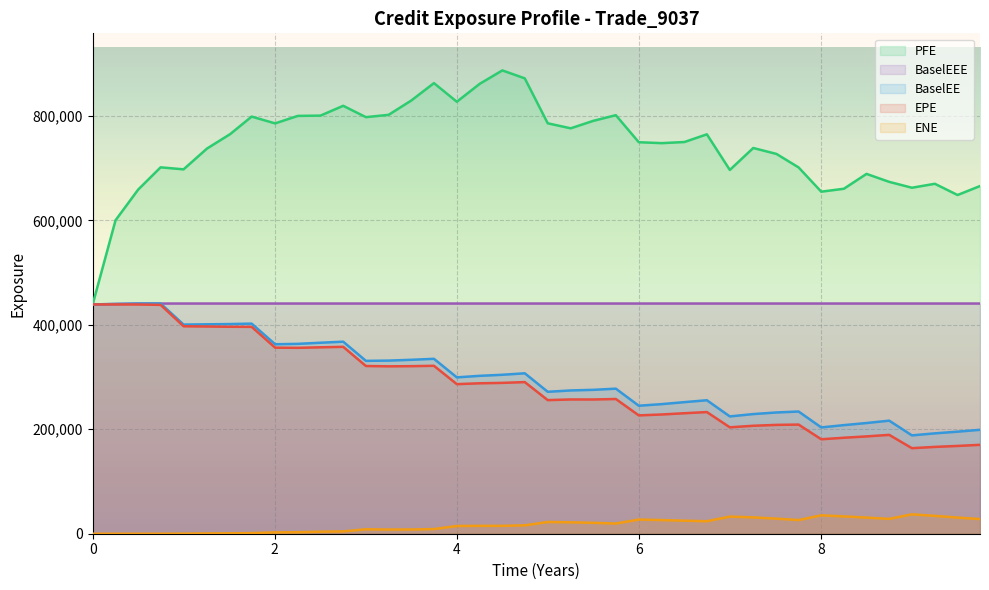

True or false: ENE and BaselEE intersect in this chart.

False